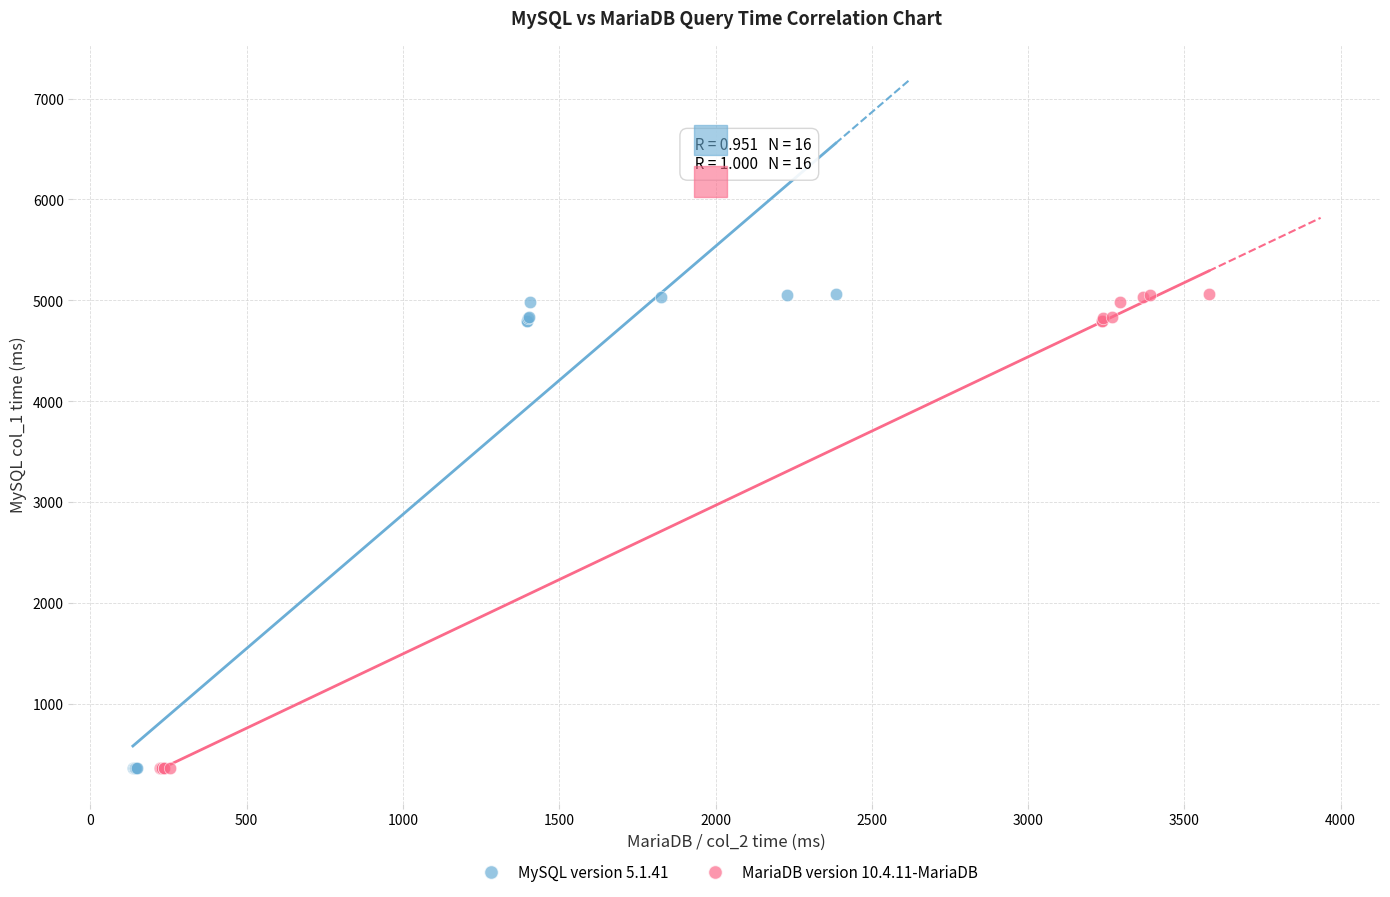

What are all the series names shown in the legend?

MySQL version 5.1.41, MariaDB version 10.4.11-MariaDB